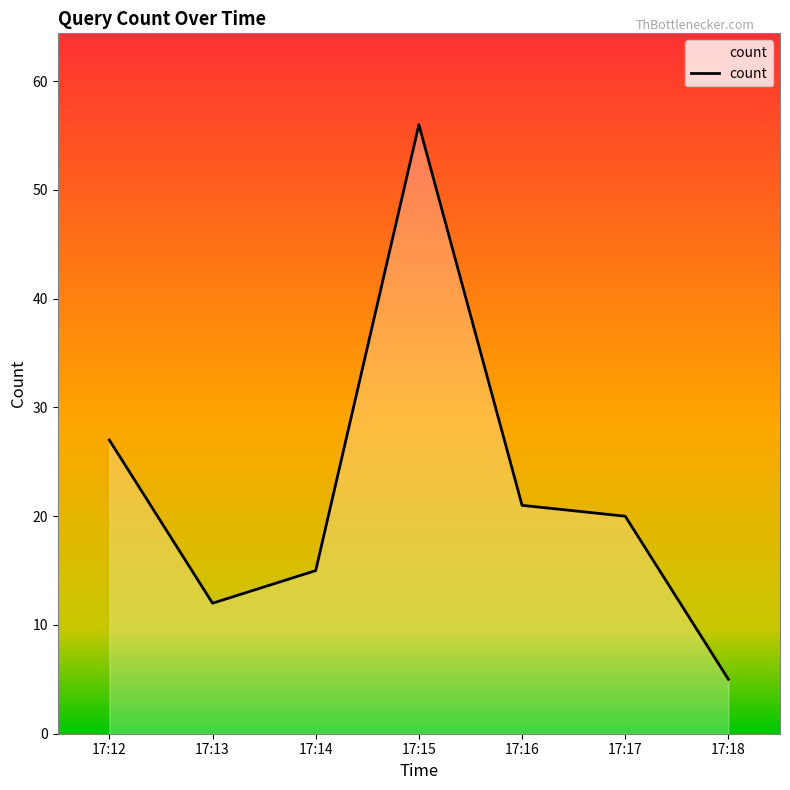

Which has a higher value, 17:17 or 17:18?

17:17